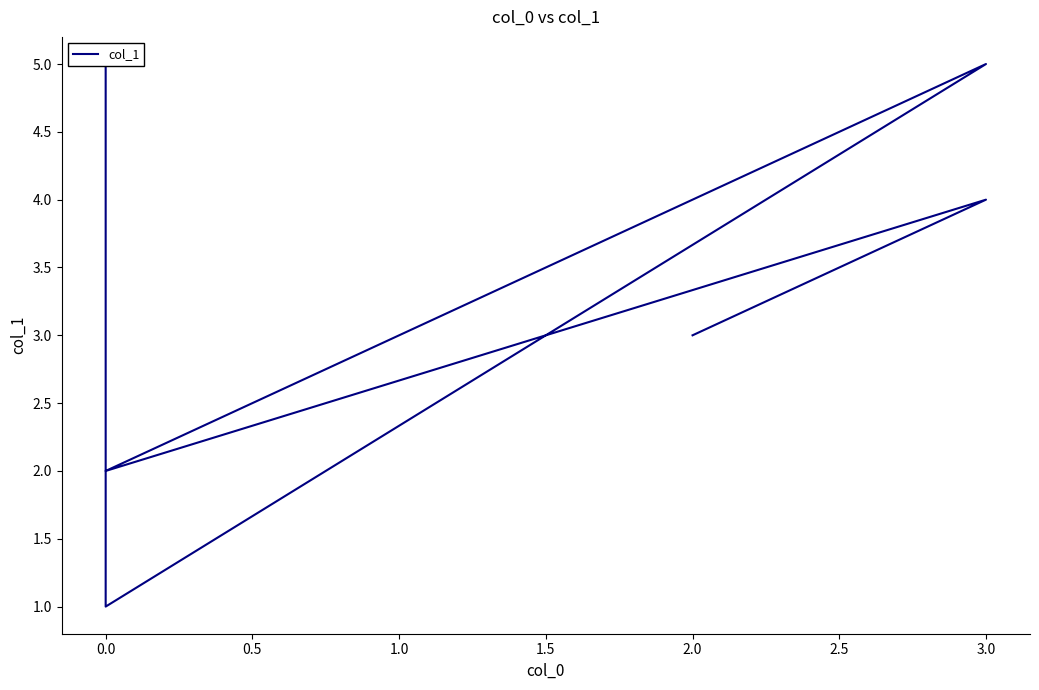

How many points are lower than both their immediate neighbors (excluding endpoints)?

2